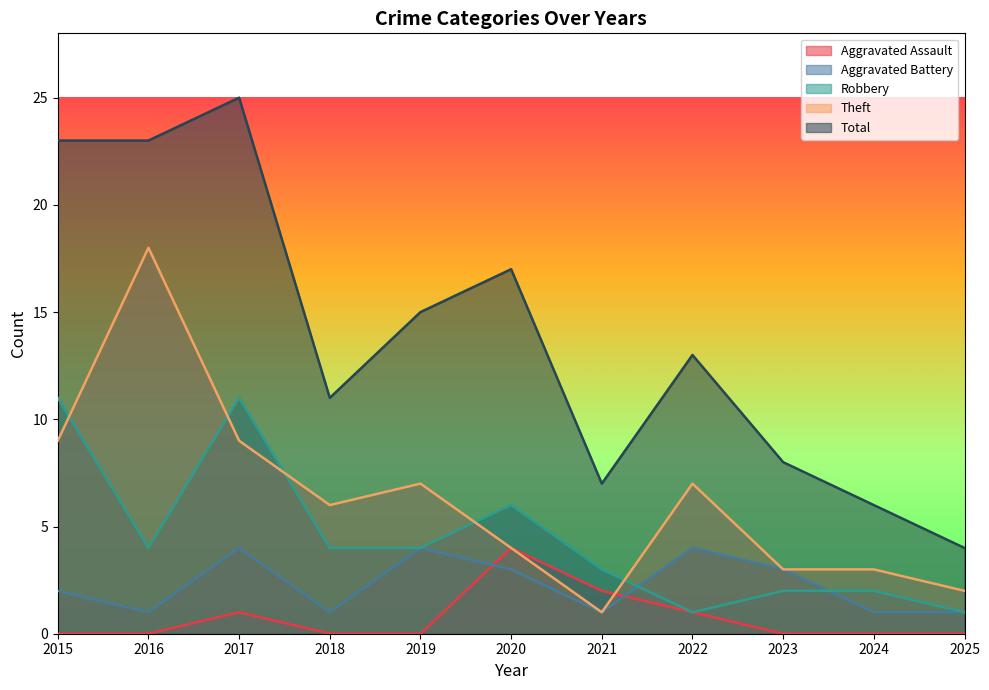

Count the Aggravated Assault values in the range 0 to 1.

9